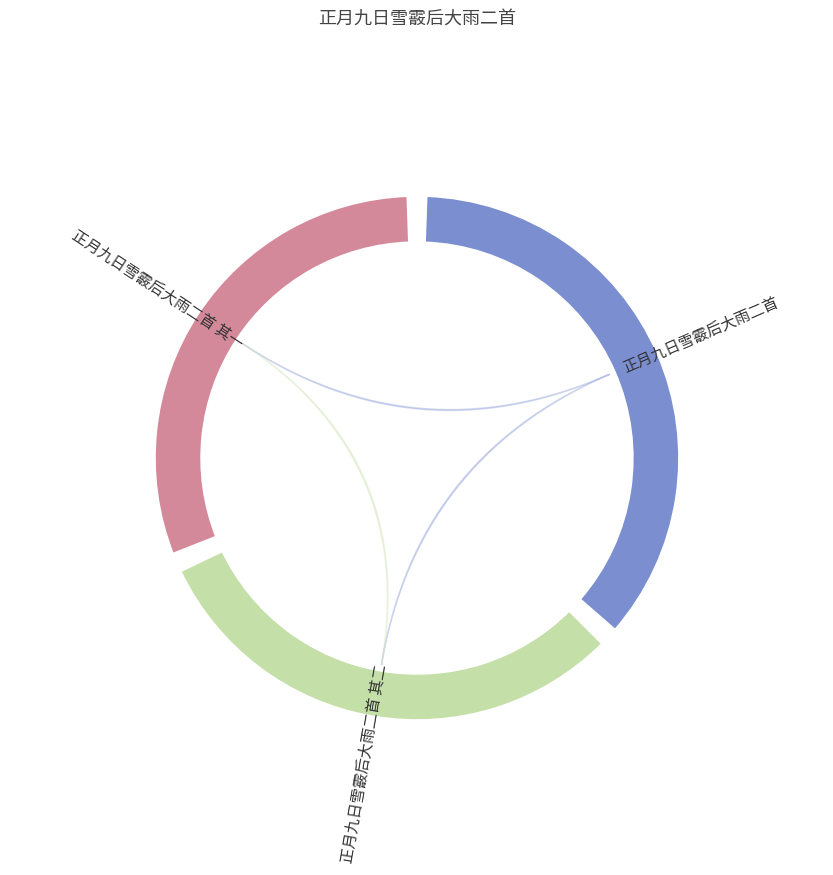

What is the total percentage of 正月九日雪霰后大雨二首 其一 and 正月九日雪霰后大雨二首?

68.5%